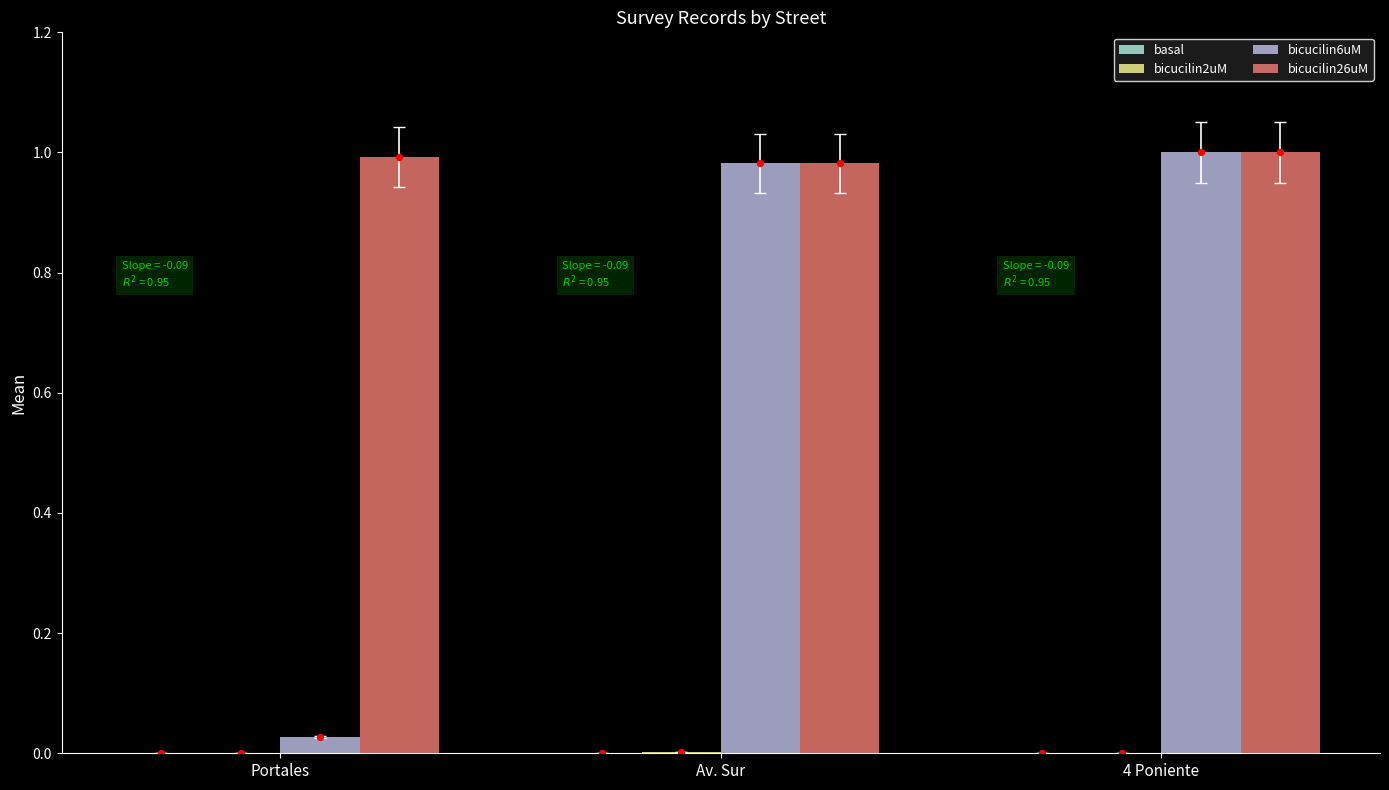

At how many categories does at least one series exceed 0?

3